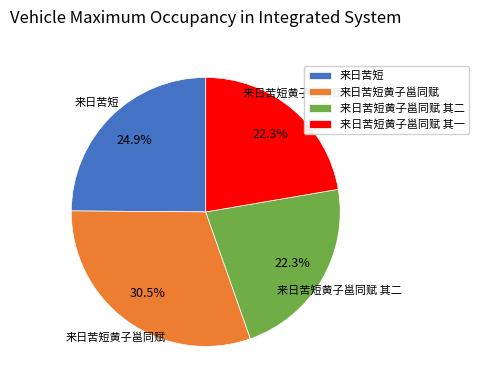

To the nearest percent, what is the average slice percentage?

25%